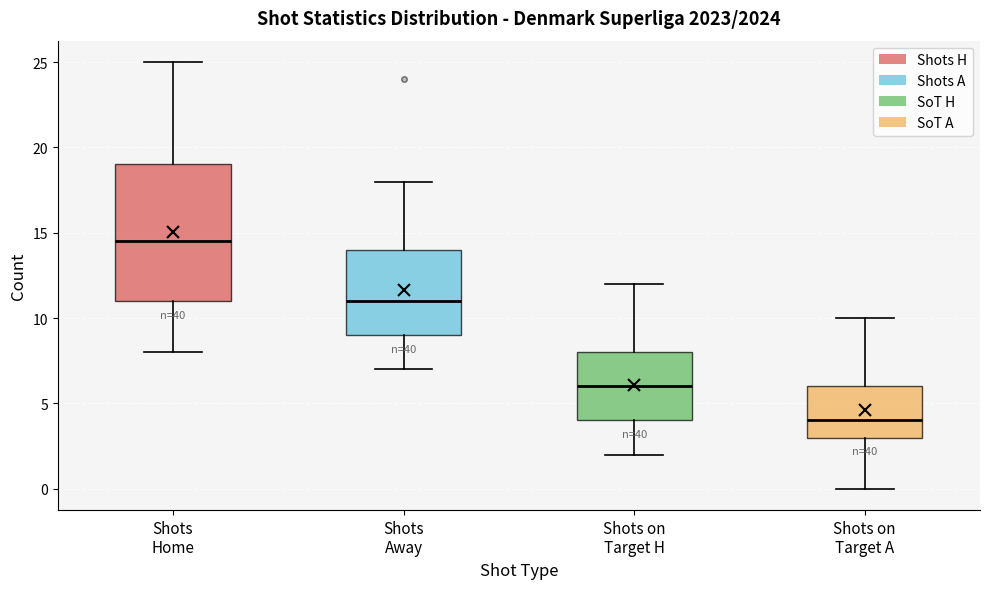

Reading left to right, transcribe this box plot: for each box, give where its median line is, the range the box spans, and where its two whiskers end, as read against the y-axis. The values are not printed on the chart, so give them approximately, as read against the axis.

Shots Home: median 14.5, box 11.0 to 19.0, whiskers 8.0 to 25.0
Shots Away: median 11.0, box 9.0 to 14.0, whiskers 7.0 to 18.0
Shots on Target H: median 6.0, box 4.0 to 8.0, whiskers 2.0 to 12.0
Shots on Target A: median 4.0, box 3.0 to 6.0, whiskers 0.0 to 10.0